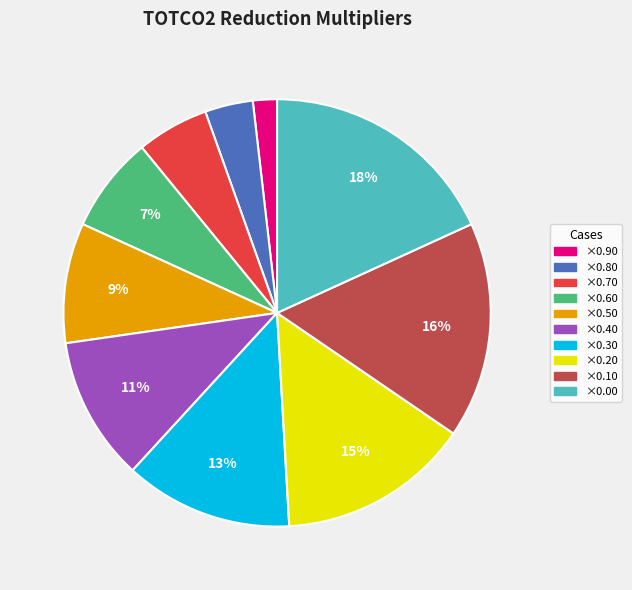

To the nearest percent, what is the difference between the largest and smallest slice percentages?

16%